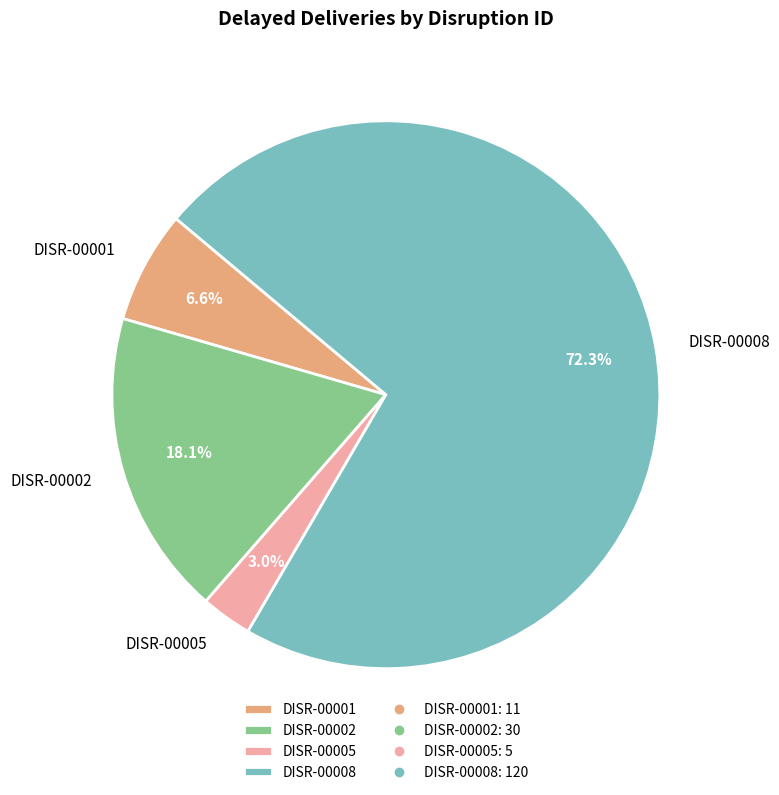

Do DISR-00001 and DISR-00005 together represent more than half of the pie?

No